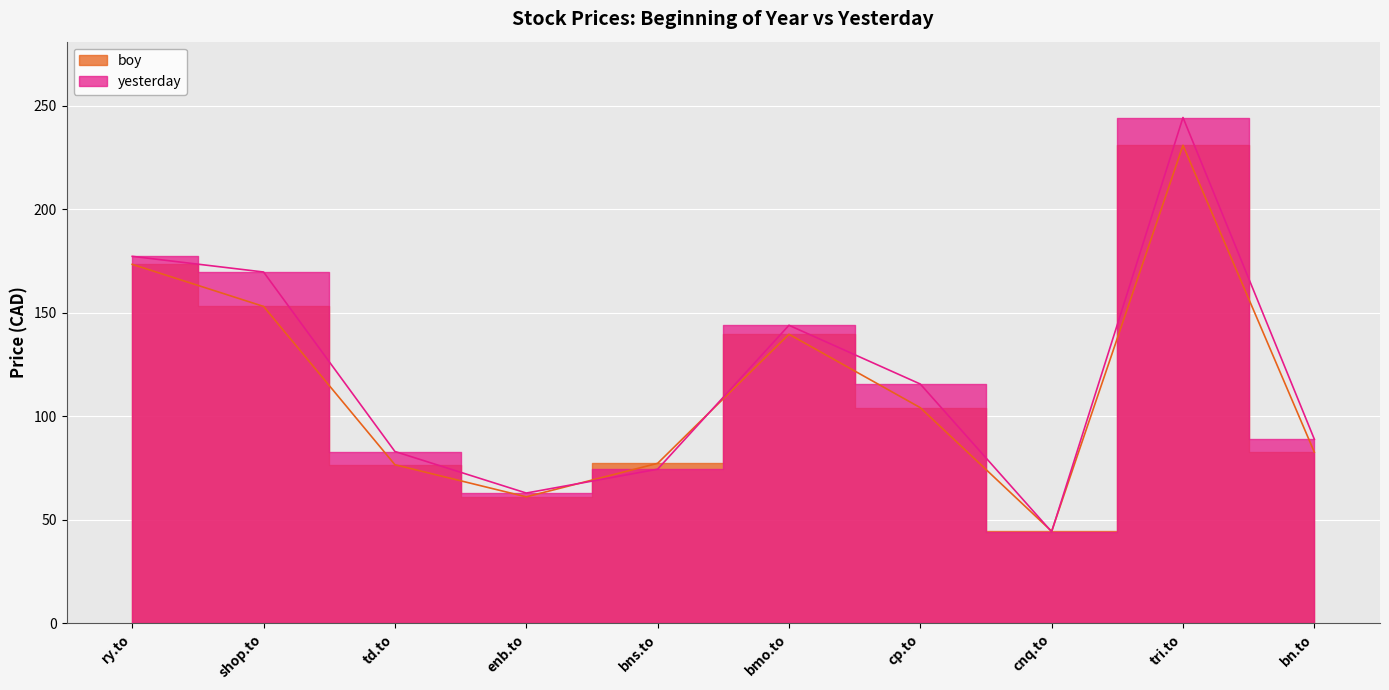

The yesterday series shows 115.5 at cp.to. True or false?

True